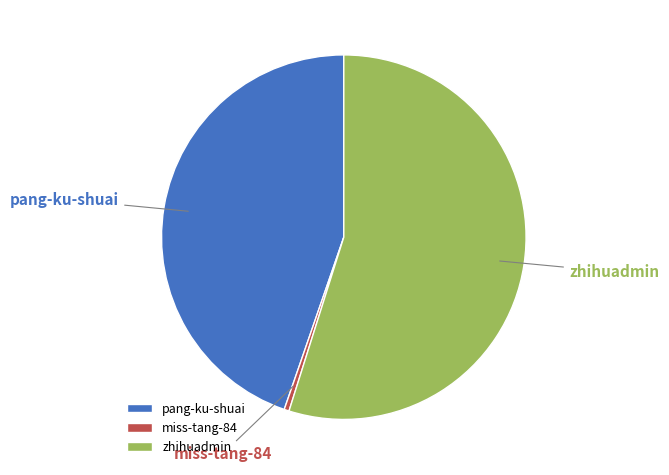

Approximately how many times larger is the value at zhihuadmin compared to miss-tang-84?

125.3